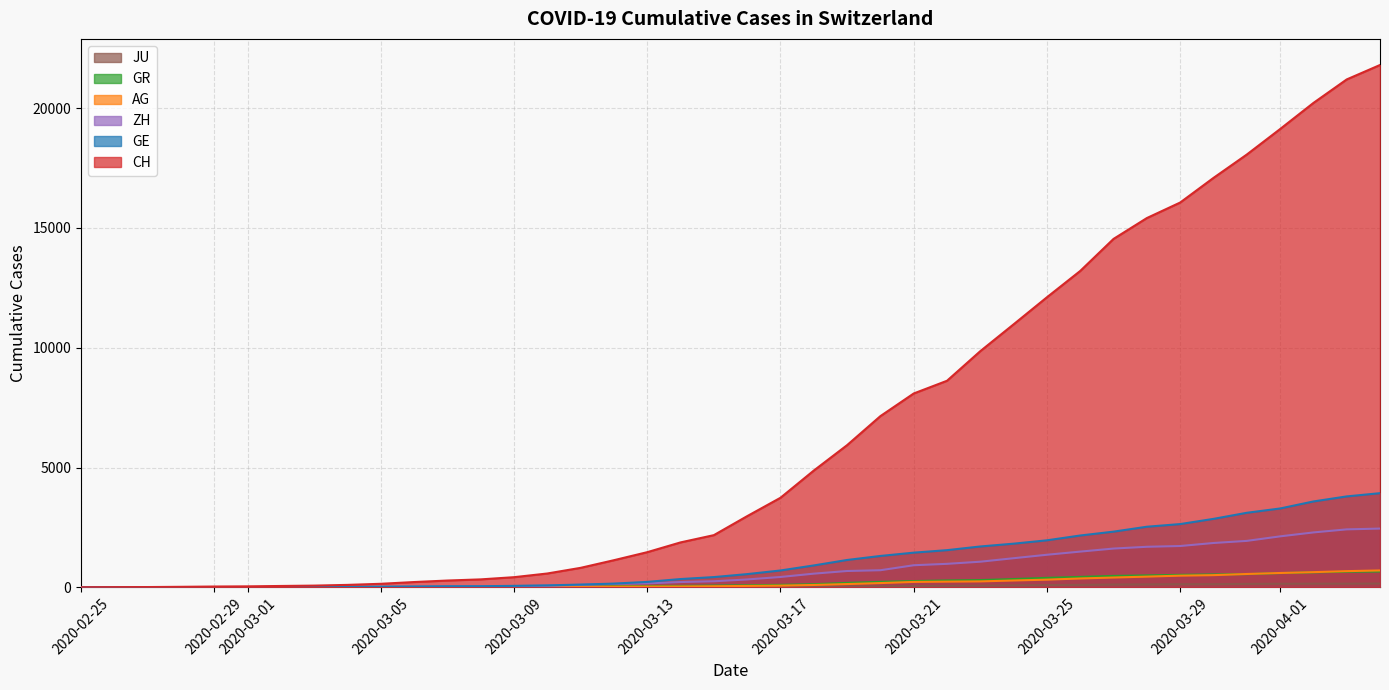

Rank the series by their maximum value, from lowest to highest.

JU, GR, AG, ZH, GE, CH